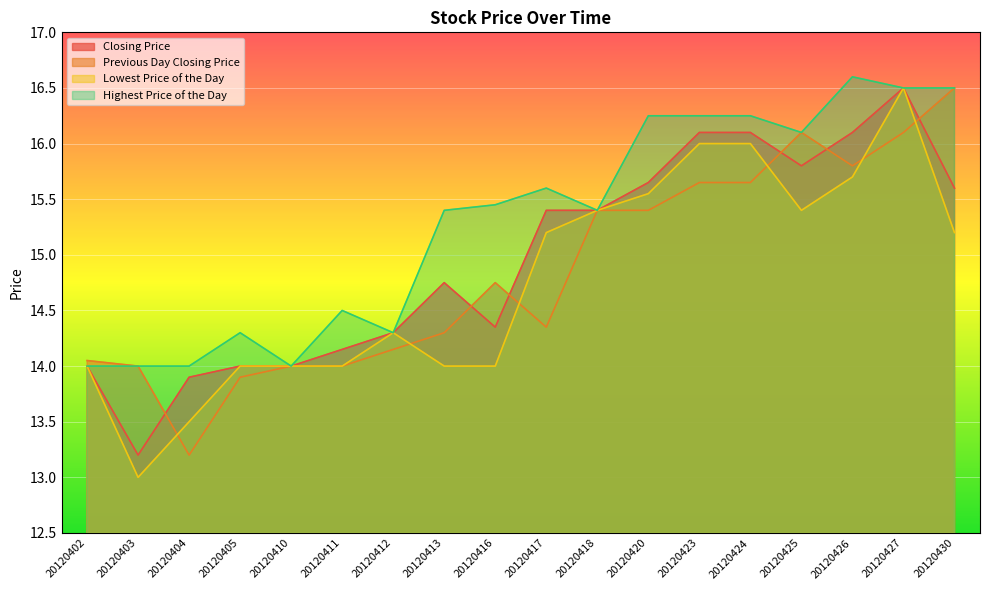

At how many categories does at least one series exceed 15?

11